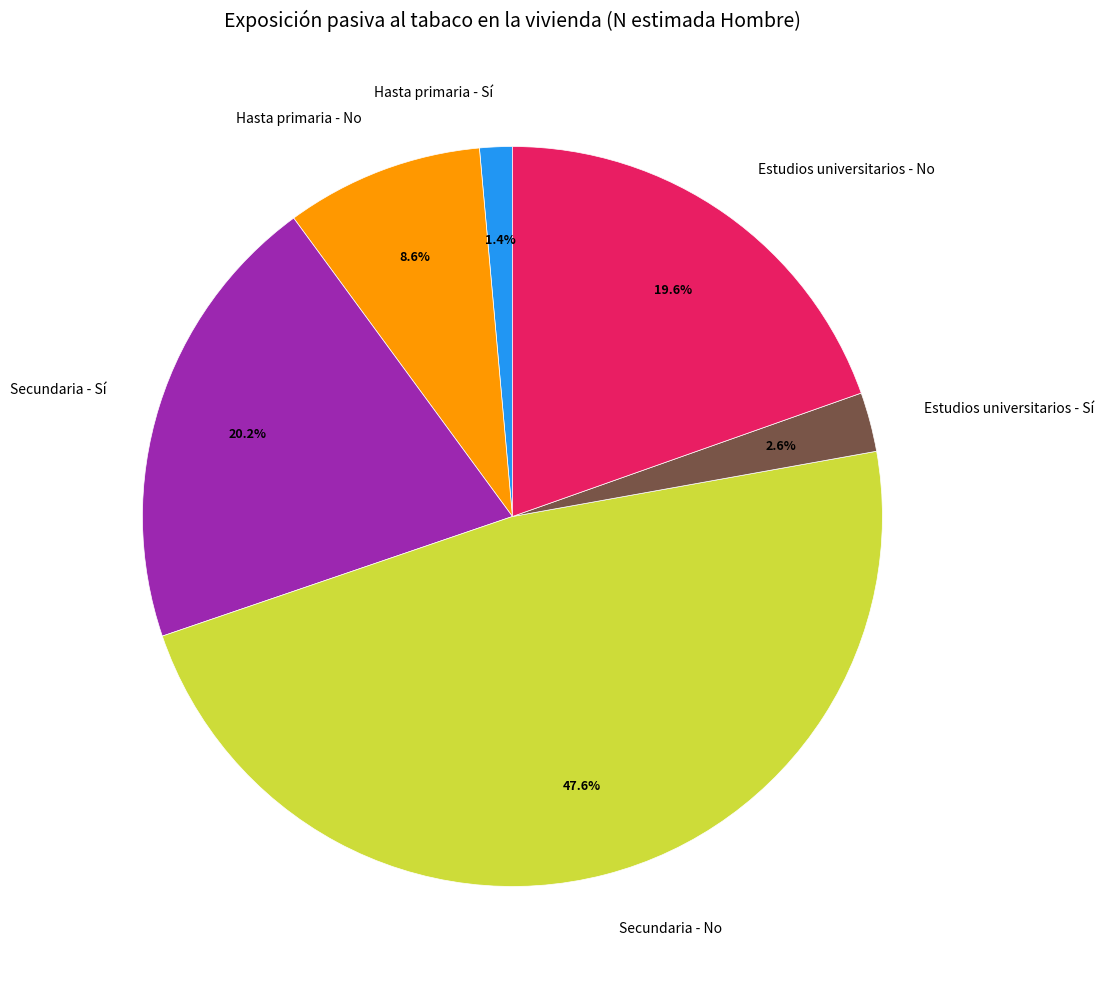

What percentage do Hasta primaria - Sí and Estudios universitarios - Sí together represent?

4.0%